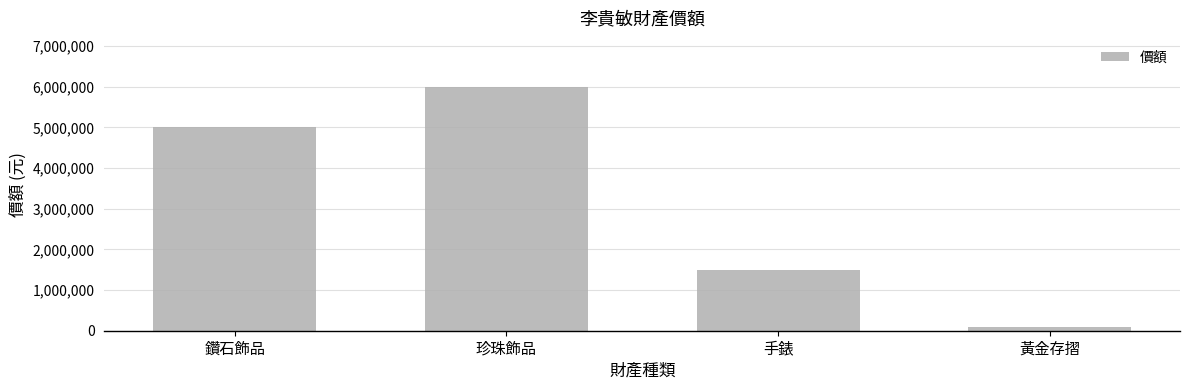

Which label corresponds to the largest value in the chart?

珍珠飾品